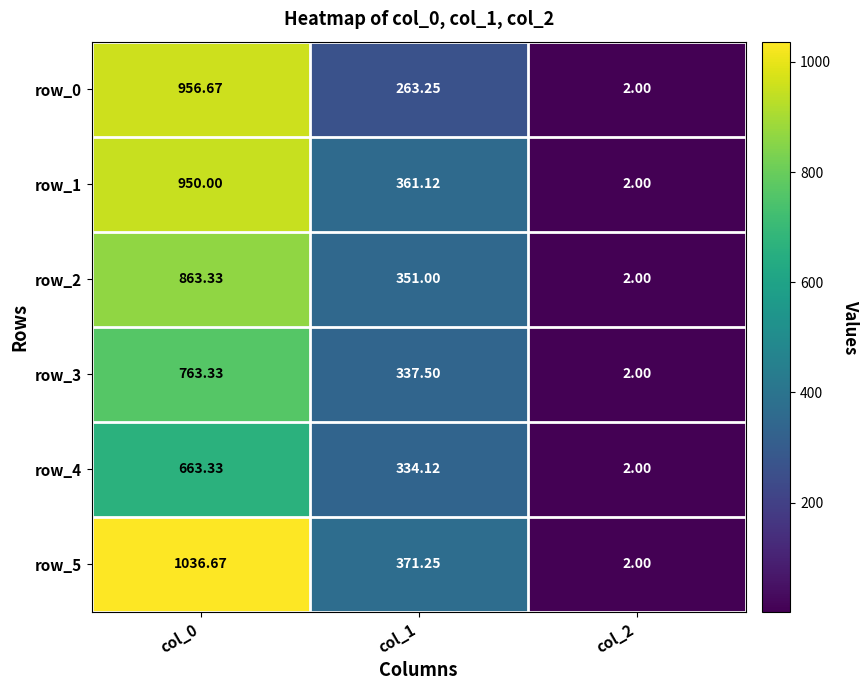

Rank the series at col_1 from lowest to highest value.

row_0, row_4, row_3, row_2, row_1, row_5